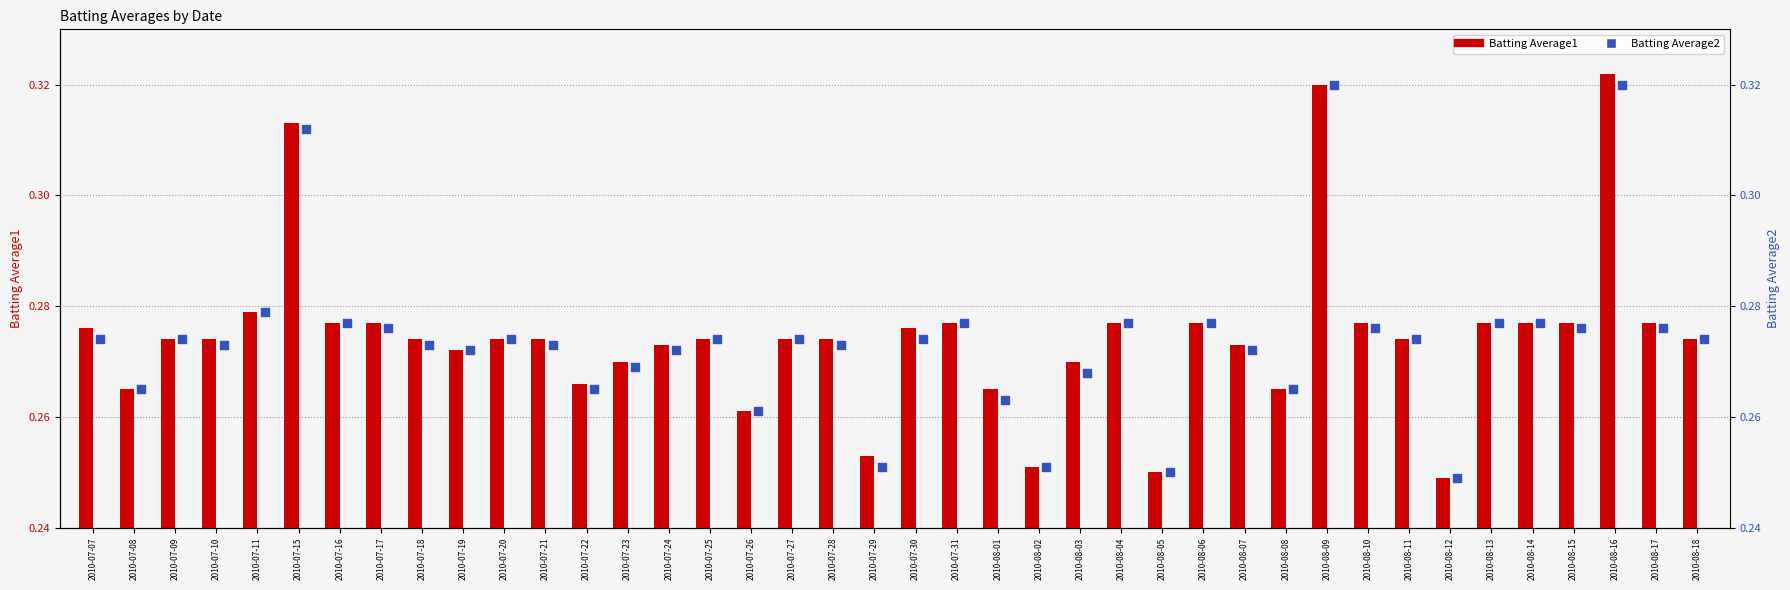

Which series contains the highest Y value?

Batting Average1